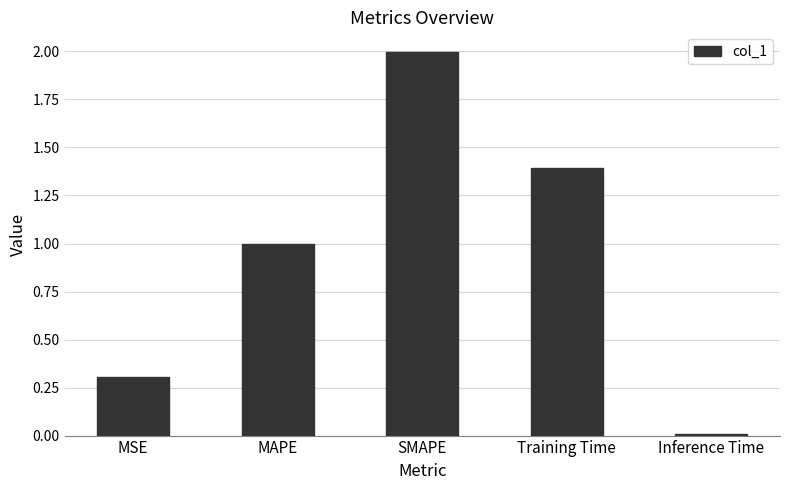

The value at SMAPE is 2.0. True or false?

True